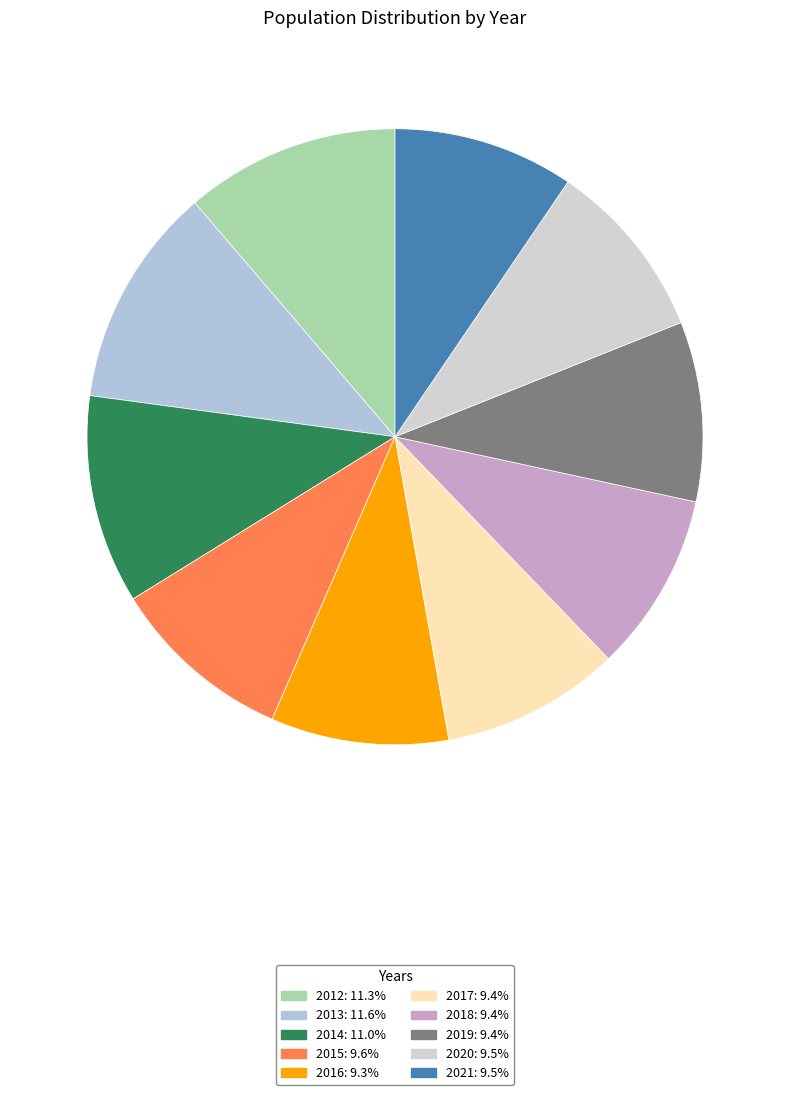

How many segments does this pie chart have?

10